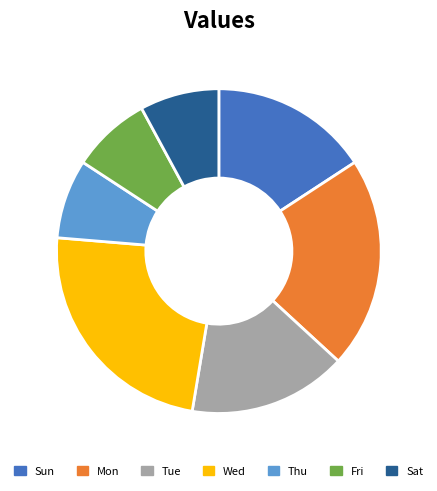

Is there any slice that represents more than half of the pie?

No